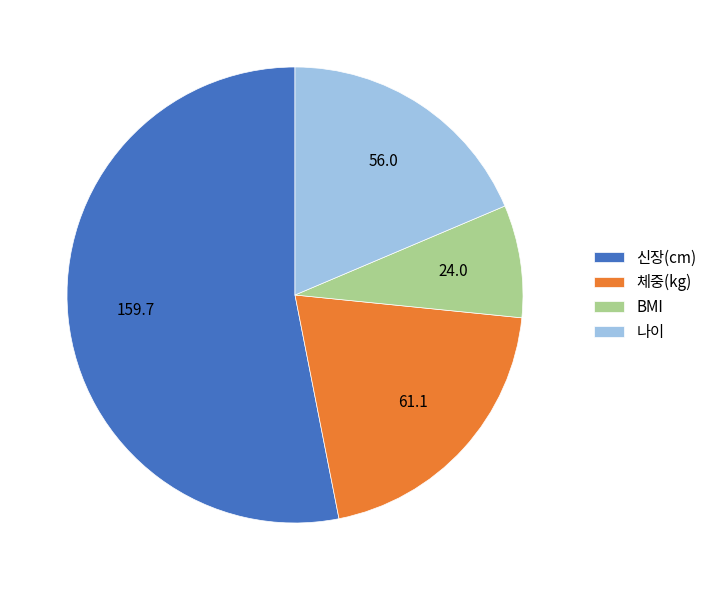

What is the ratio of the value at 체중(kg) to the value at 신장(cm)?

0.4